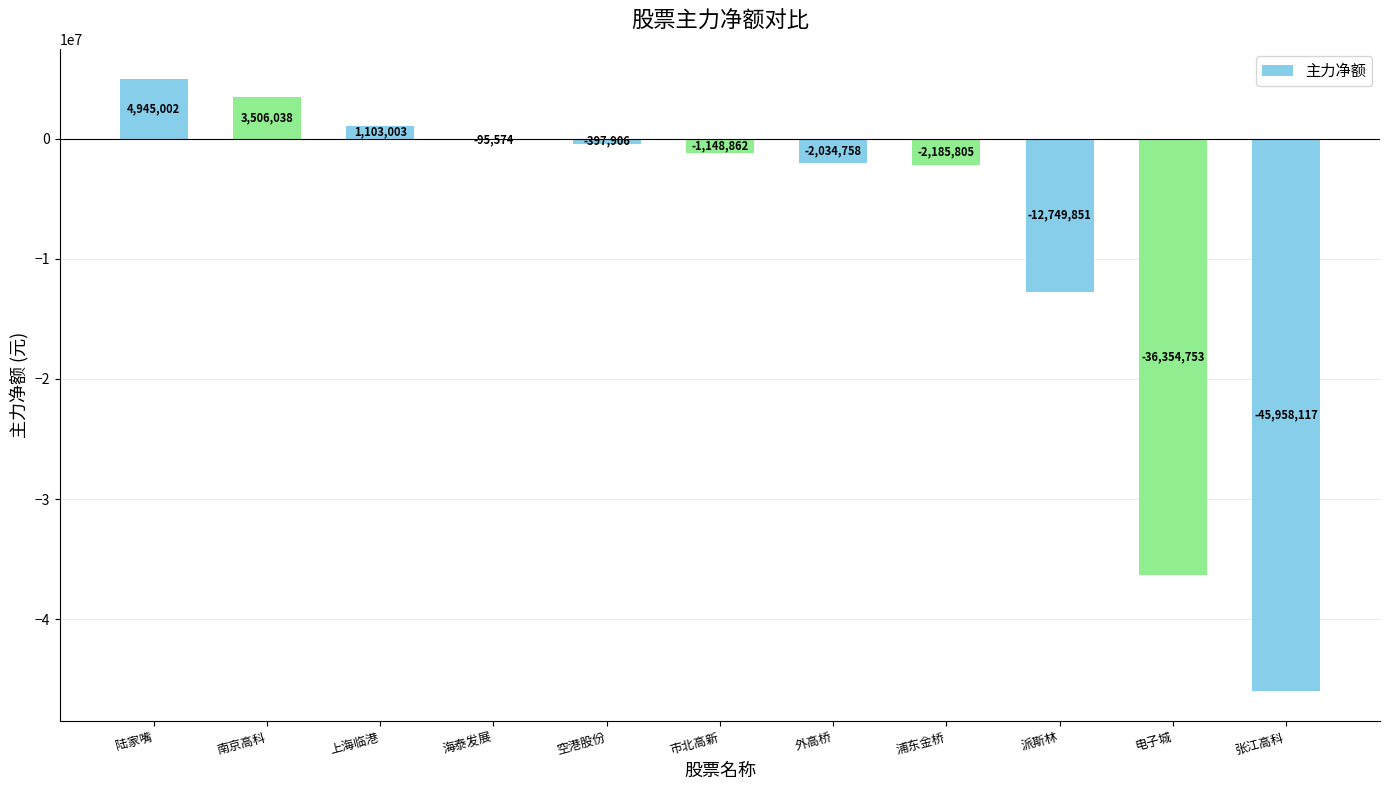

At which label does the data first exceed -1148862?

陆家嘴